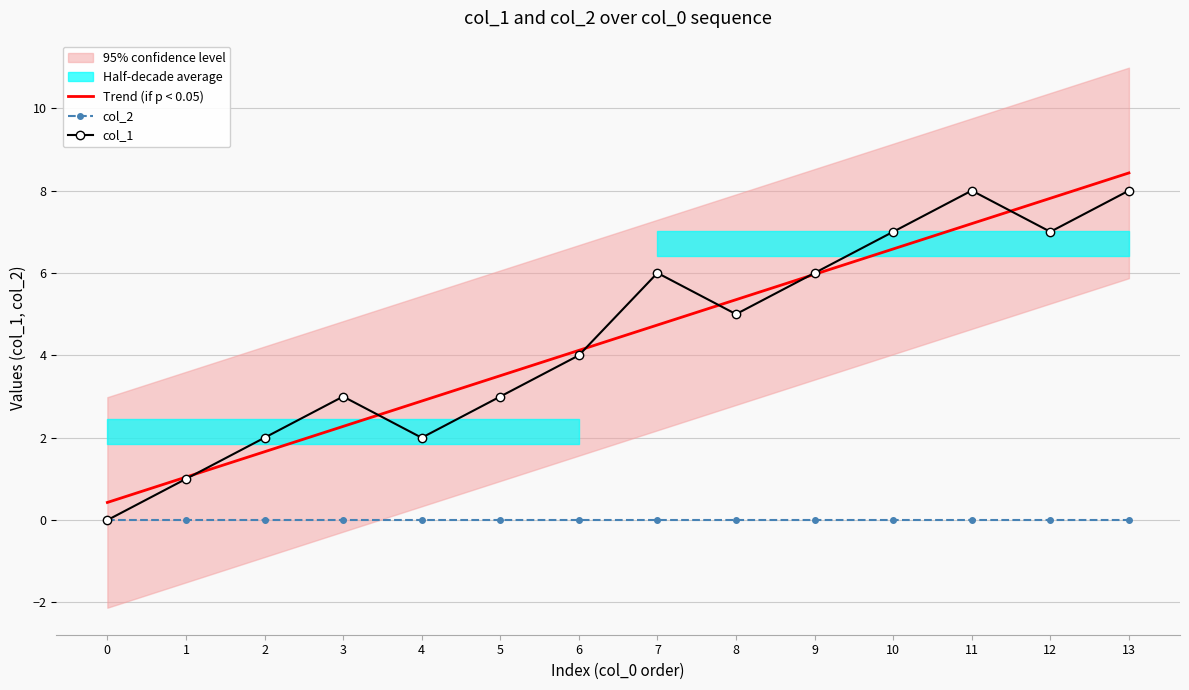

Is the value of Trend (if p < 0.05) at 4 greater than the value of col_1 at 12?

No